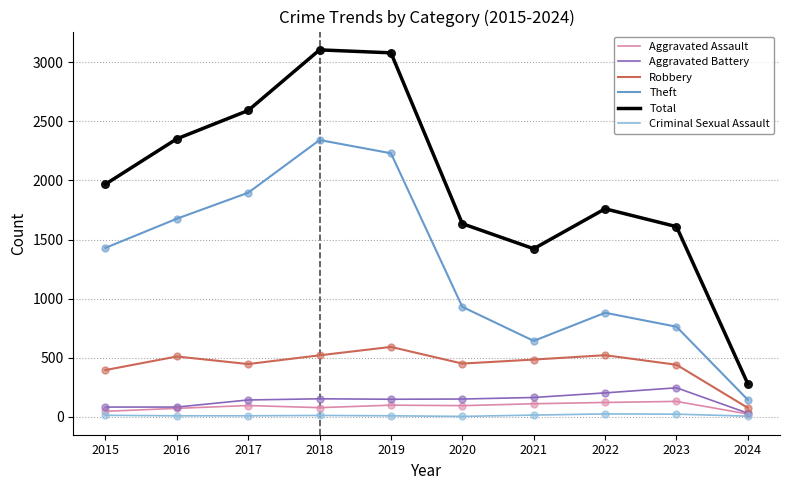

What is the total value across all series at 2021?

2835